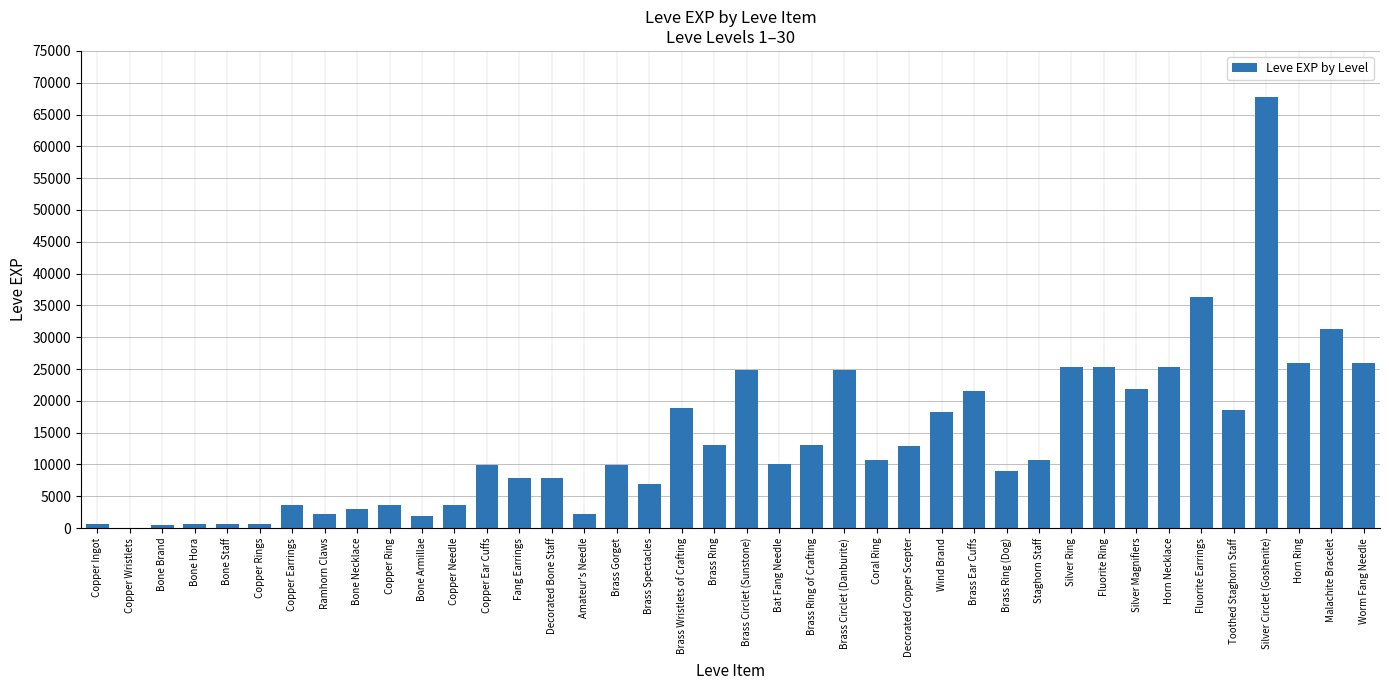

Which category has the highest value across all series?

Silver Circlet (Goshenite)